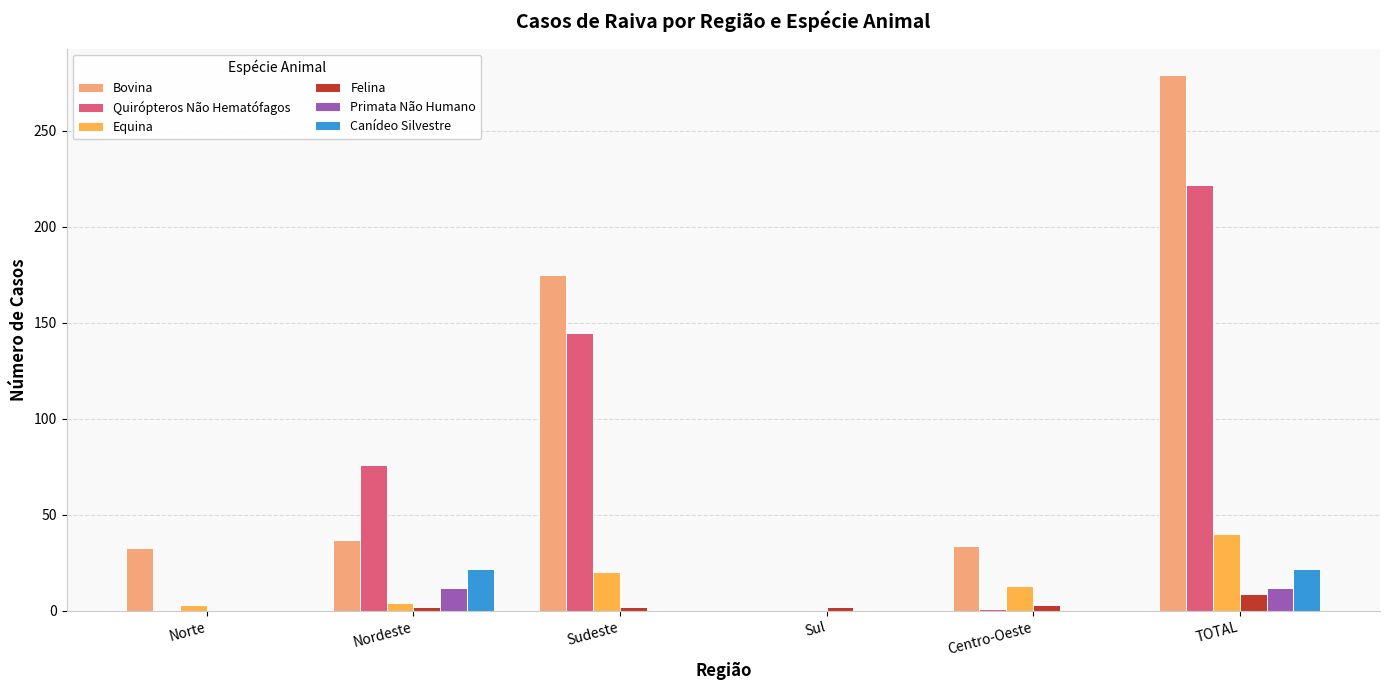

What is the difference between the Felina values at Sul and Norte?

2